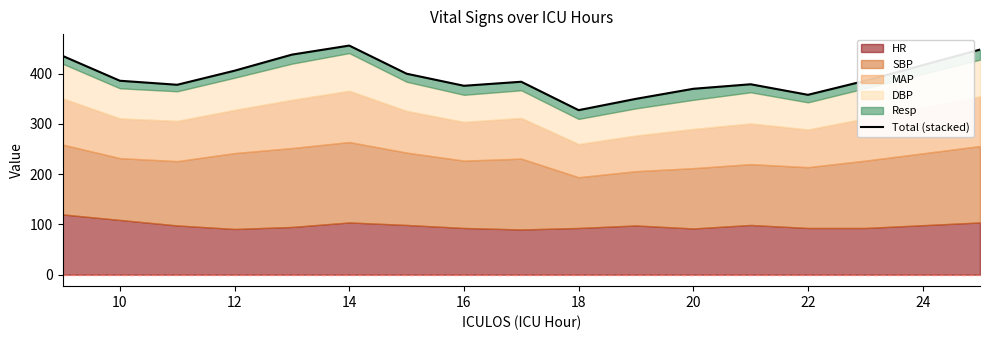

At which label is the value closest to 391?

10